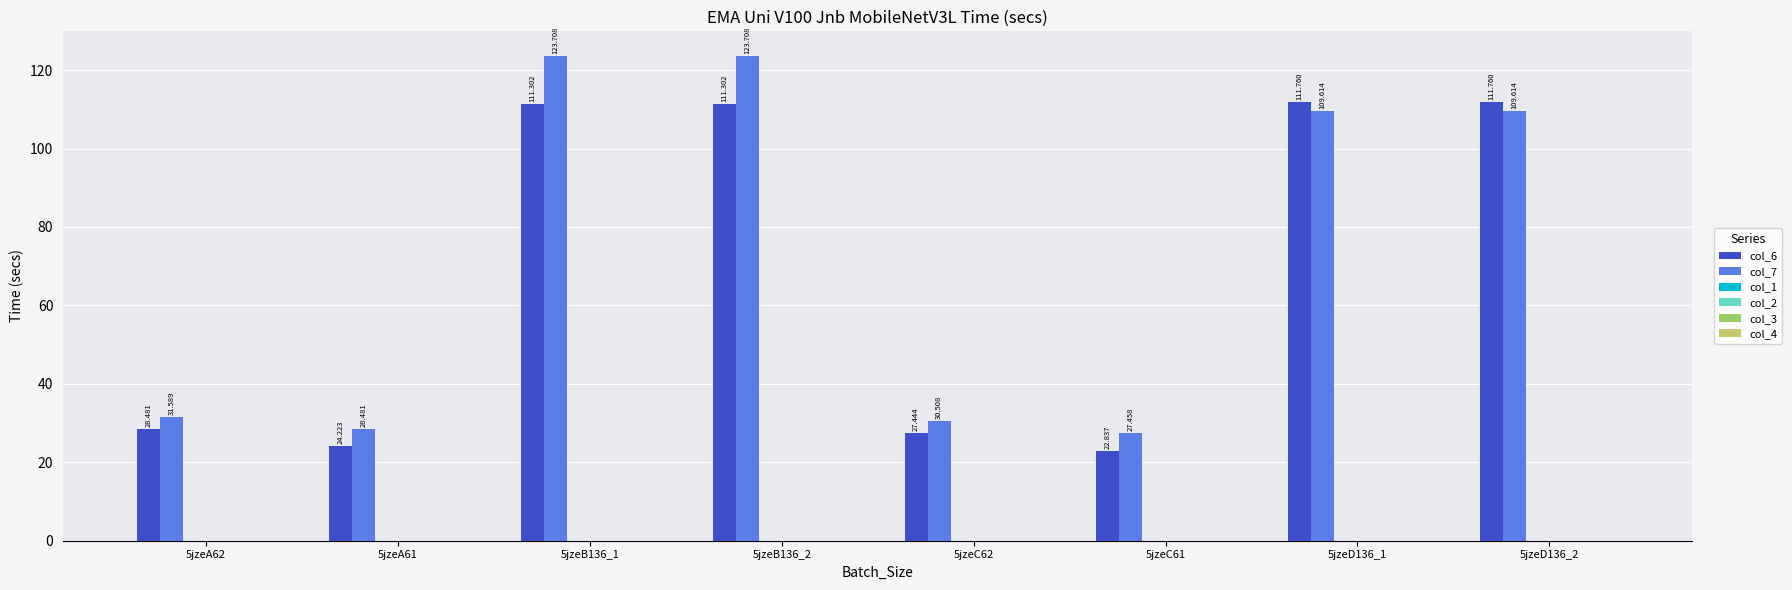

How many groups of bars are there?

8